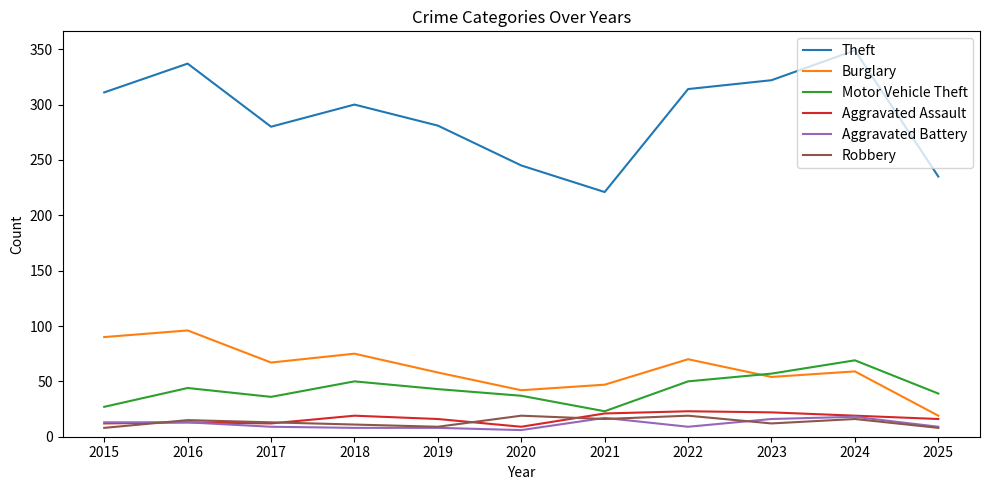

At which label does Motor Vehicle Theft reach its peak?

2024